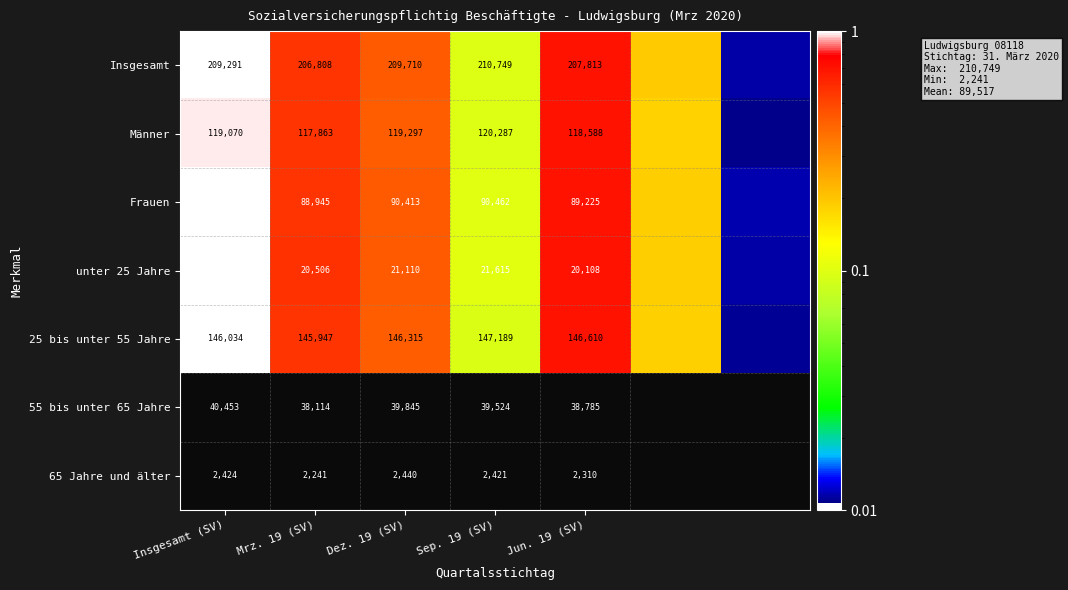

Is the value of Frauen at Insgesamt (SV) greater than the value of Insgesamt at Mrz. 19 (SV)?

No